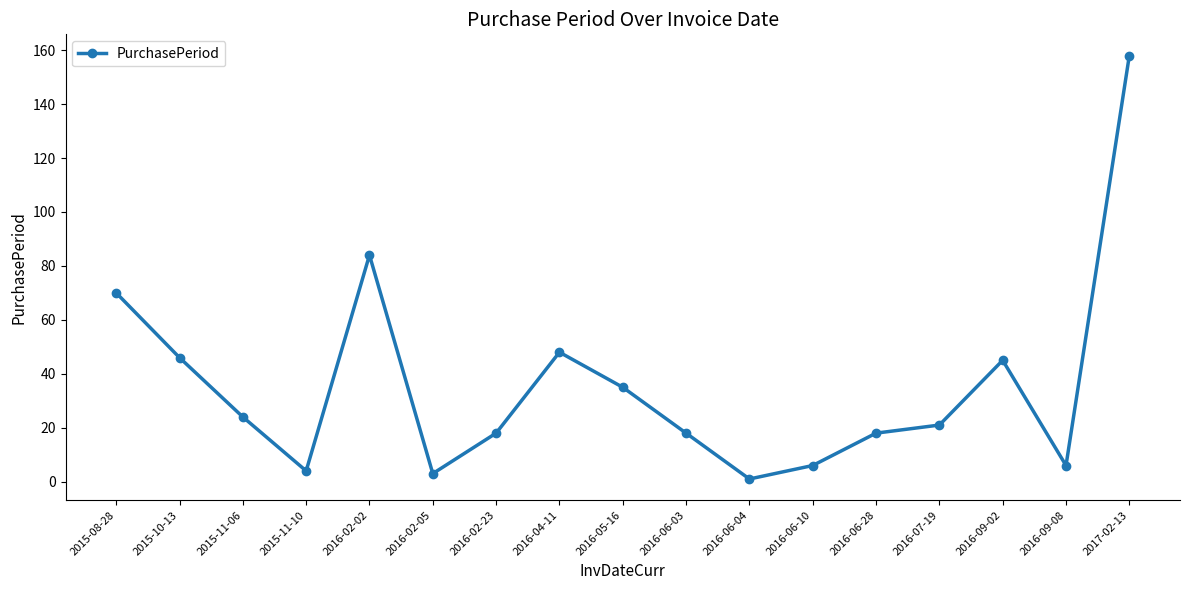

Reading left to right, transcribe all the data shown in this chart.

2015-08-28=70	2015-10-13=46	2015-11-06=24	2015-11-10=4	2016-02-02=84	2016-02-05=3	2016-02-23=18	2016-04-11=48	2016-05-16=35	2016-06-03=18	2016-06-04=1	2016-06-10=6	2016-06-28=18	2016-07-19=21	2016-09-02=45	2016-09-08=6	2017-02-13=158